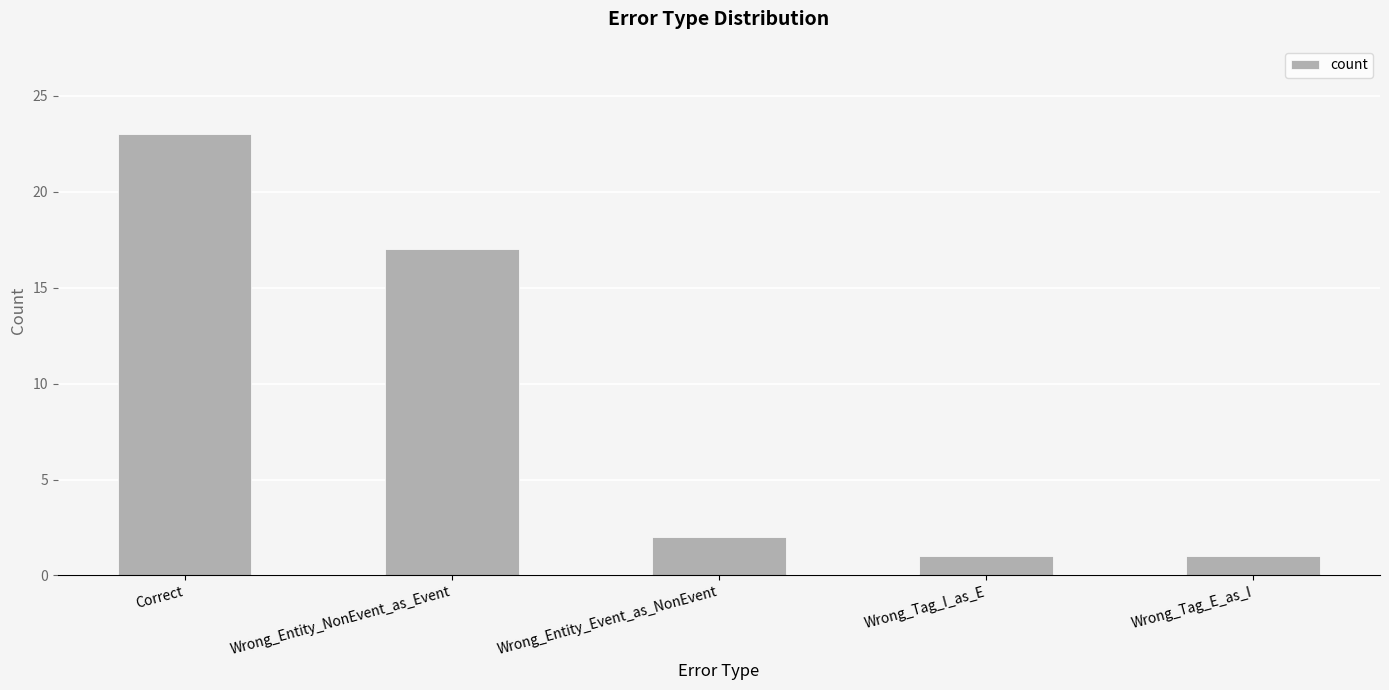

How many distinct data groups are displayed?

1